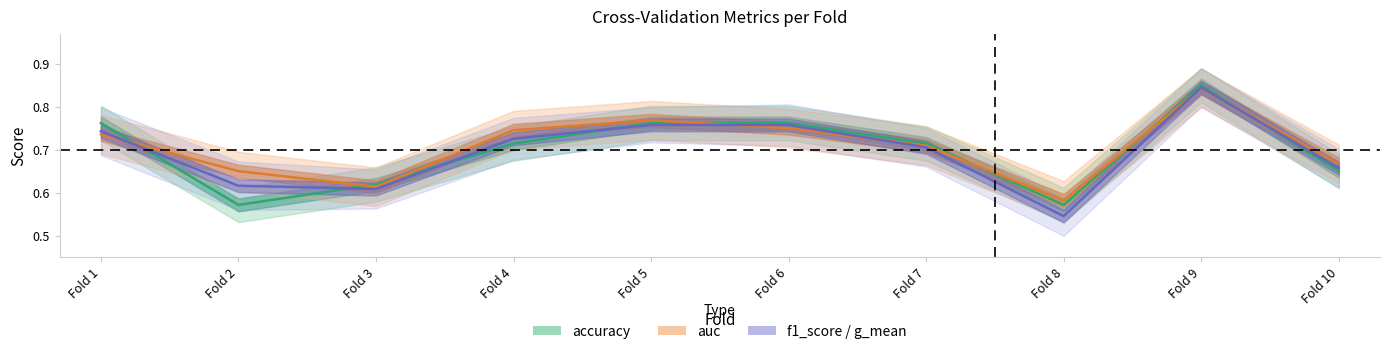

The f1_score series shows 0.6 at Fold 2. True or false?

True